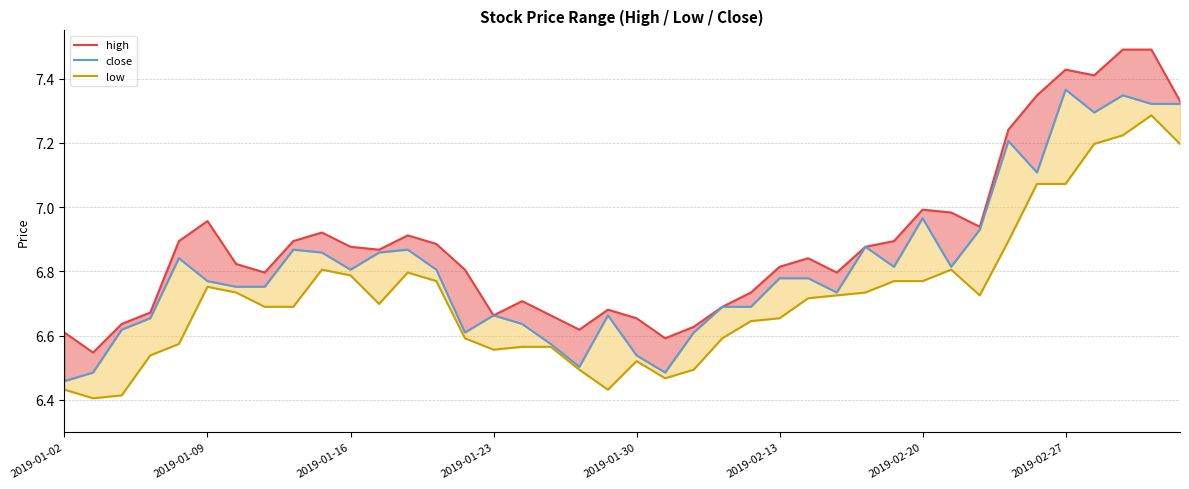

List the series in order of their peak value, lowest first.

low, close, high